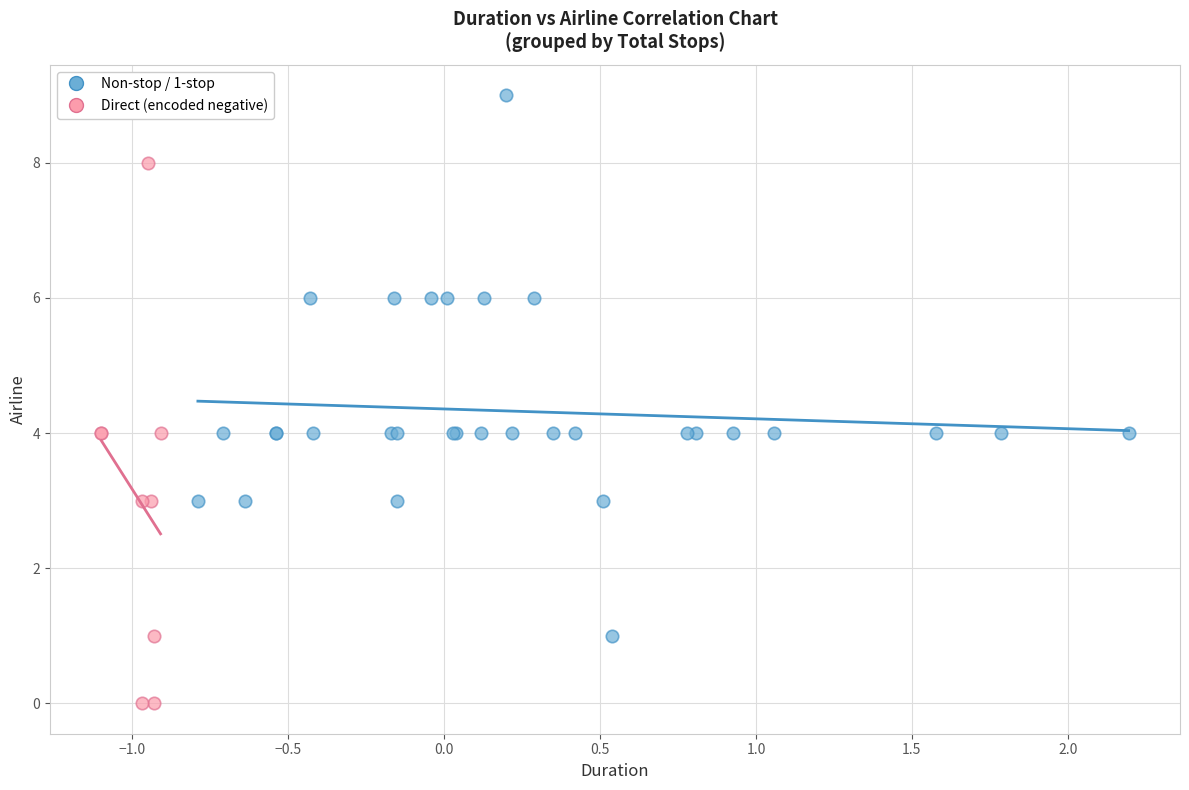

Which series reaches the maximum Y coordinate?

Non-stop / 1-stop